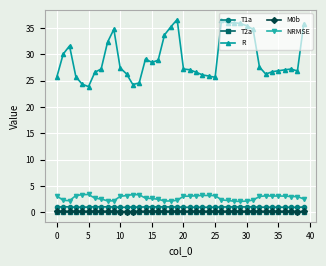

True or false: T2a has more than 0 points higher than both neighbors.

True